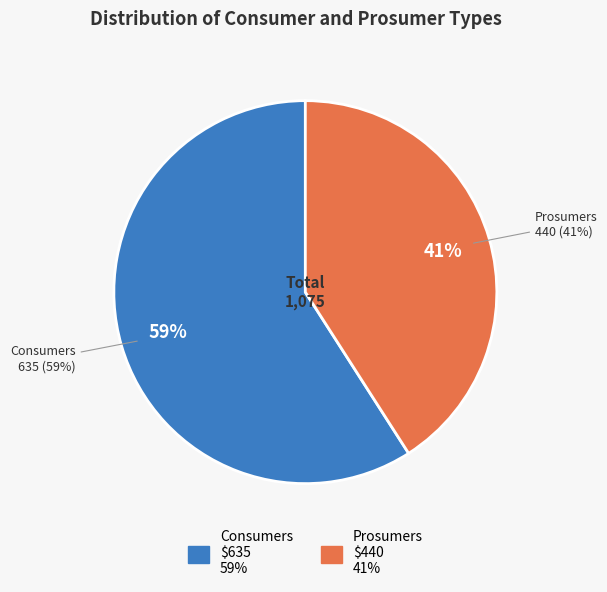

True or false: Prosumers accounts for 34% of the total.

False